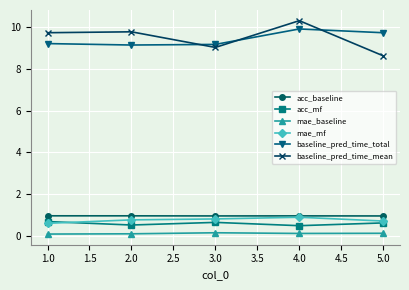

Which series has the widest spread of values?

baseline_pred_time_mean